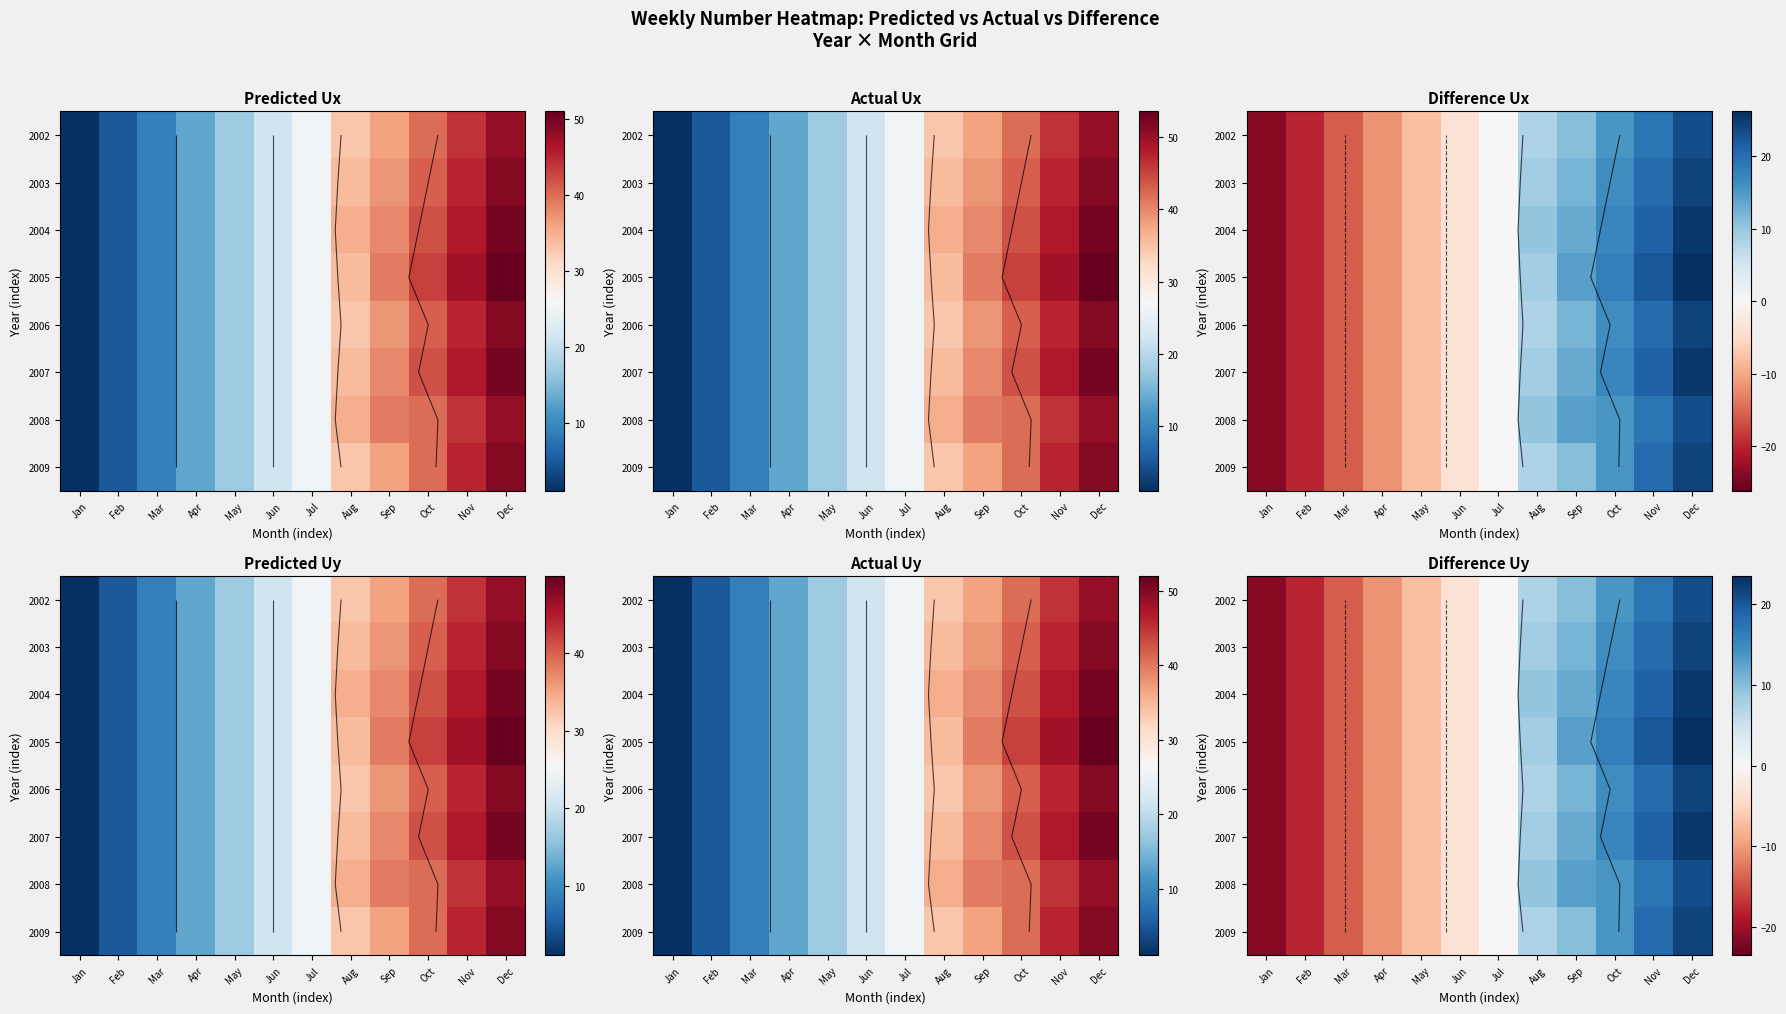

What is the minimum value shown in the chart?

-21.4